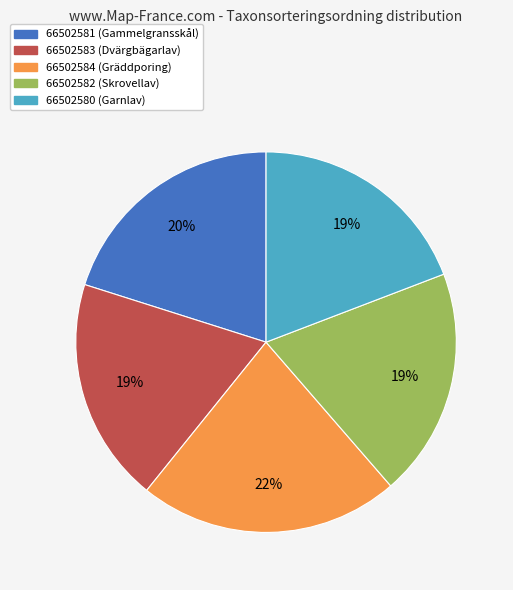

Count the number of slices in the pie.

5